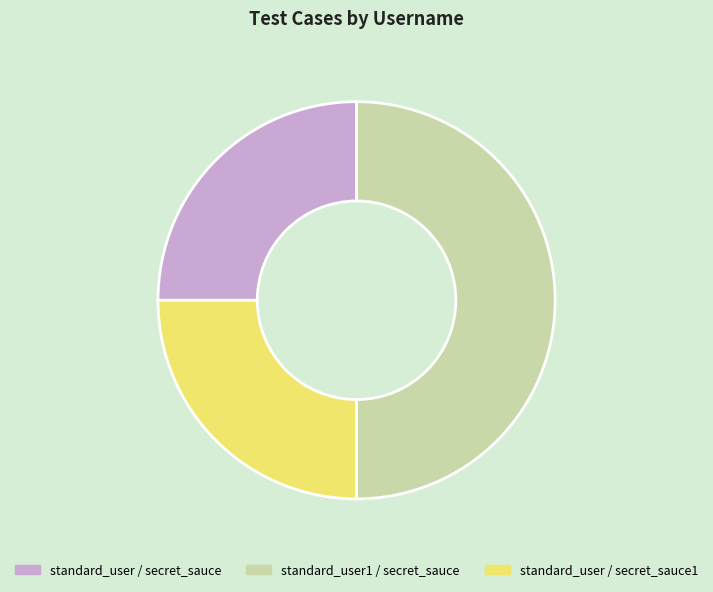

Is standard_user / secret_sauce1 the majority of the pie?

No